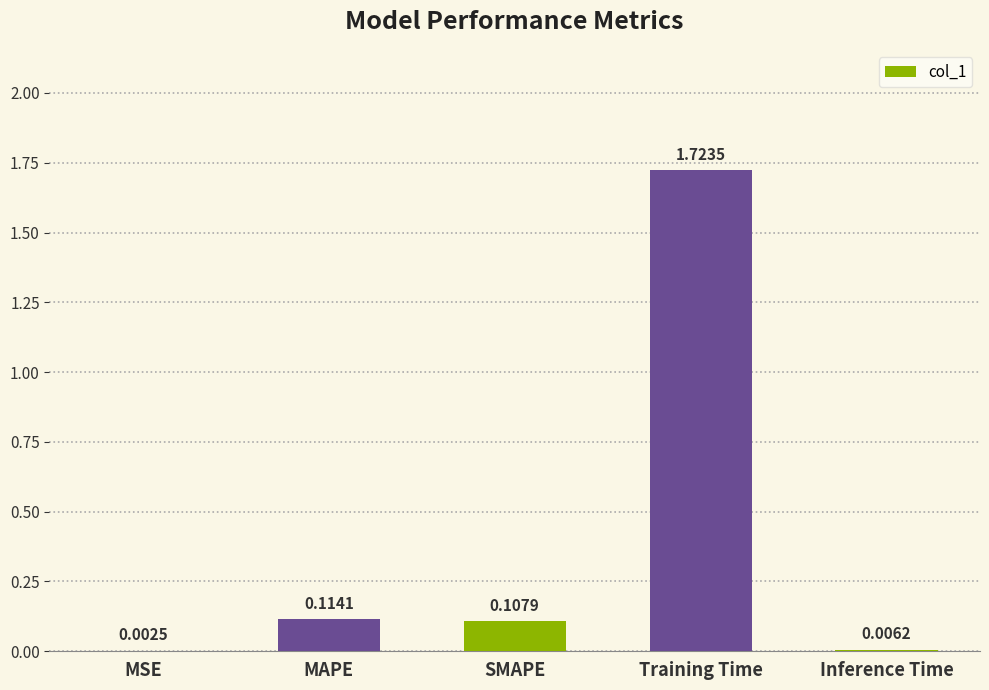

What is the sum of all values?

2.0